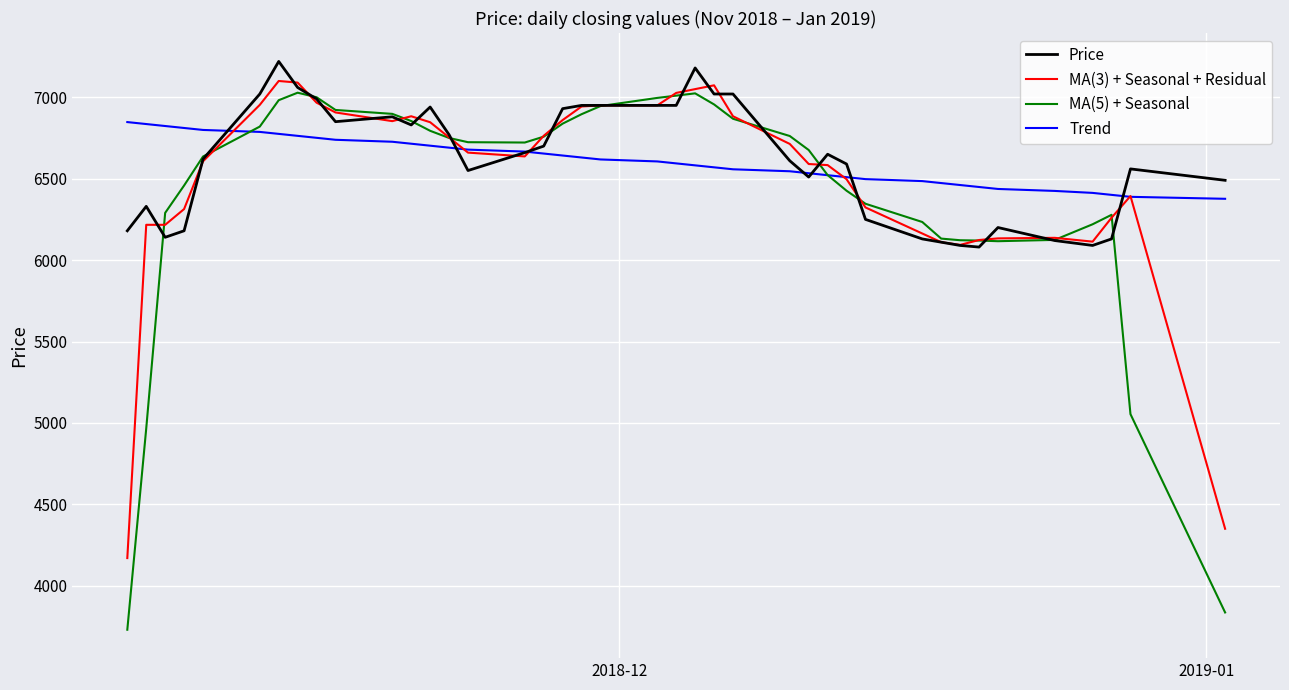

What is the lowest value of the MA(5) + Seasonal series?

3730.0